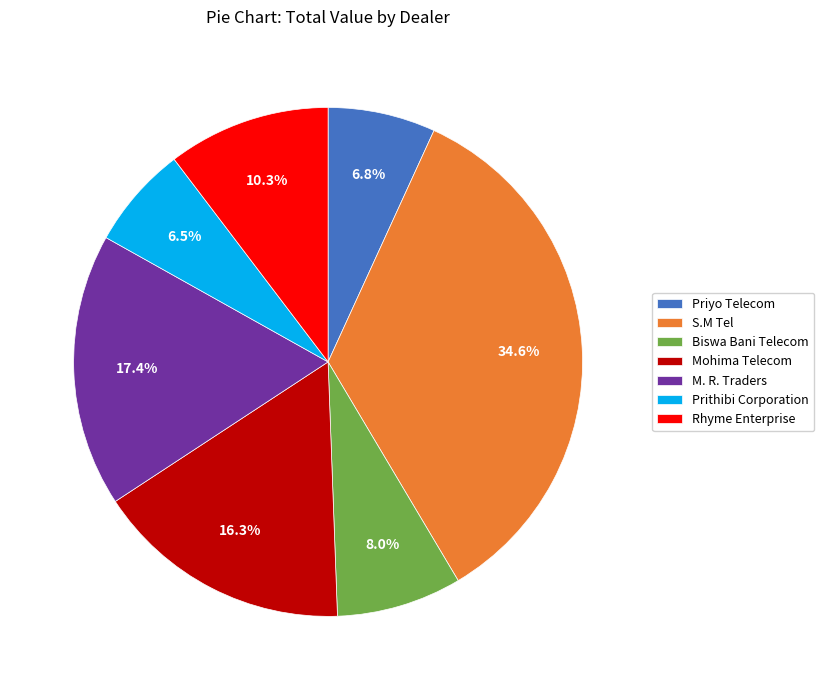

Is the sum of Priyo Telecom and Mohima Telecom greater than half?

No